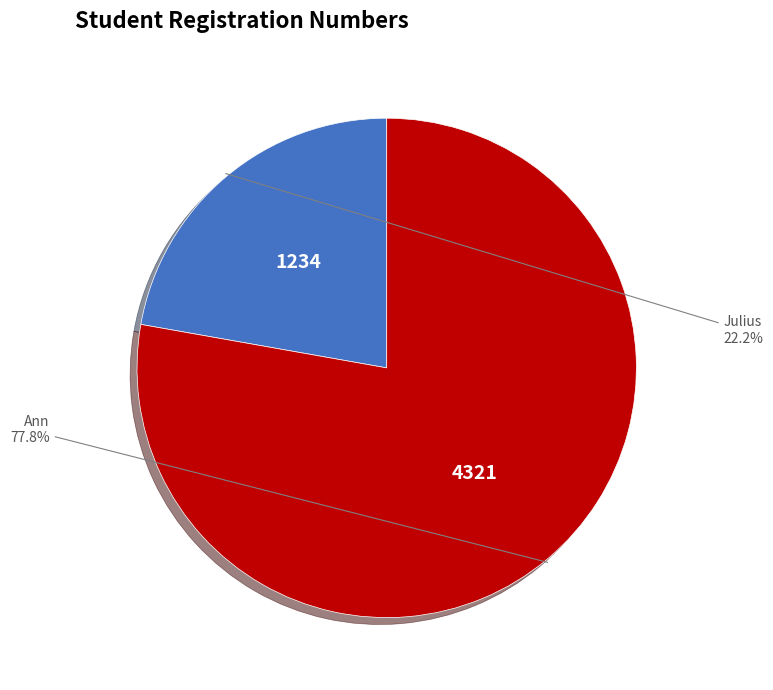

The Ann slice represents 78% of the pie. True or false?

True